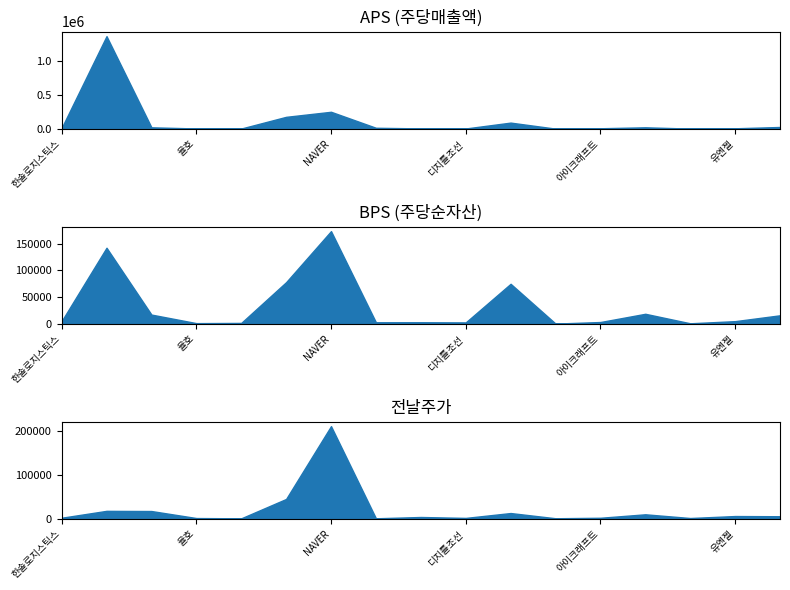

What is the lowest value of the 전날주가 series?

762.0